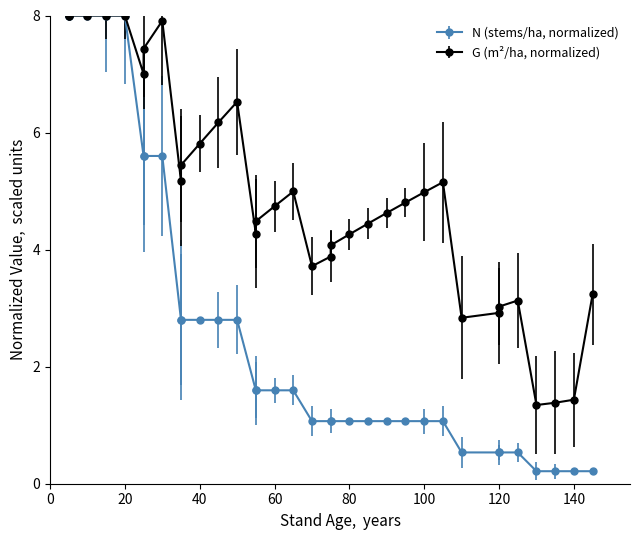

Is it true that G (m2/ha) equals 1.3 at 130?

True